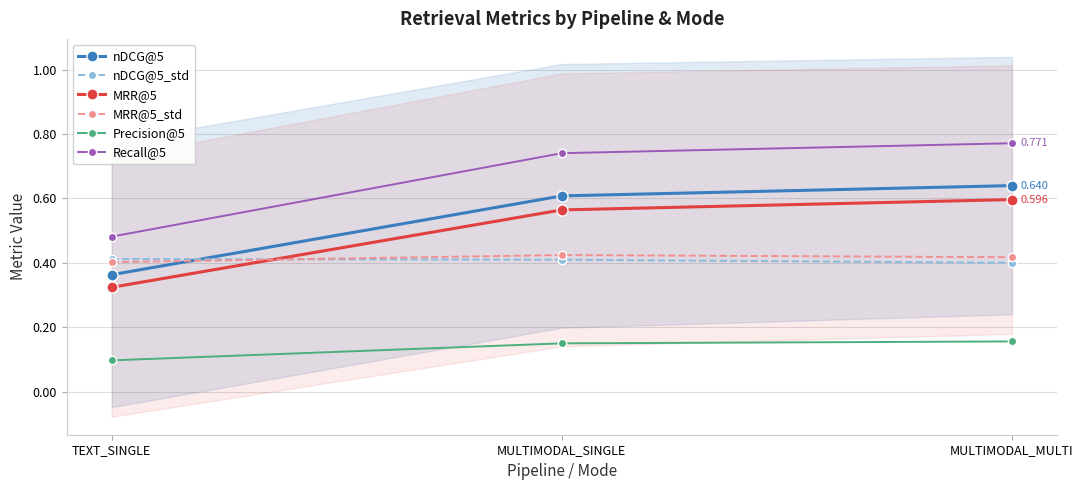

At how many categories does at least one series exceed 0?

3